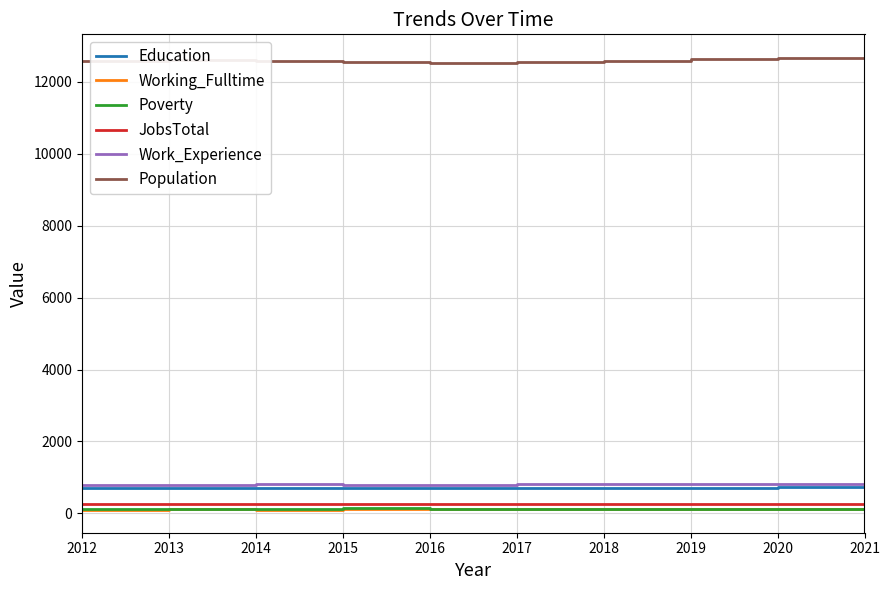

True or false: Population and JobsTotal intersect in this chart.

False